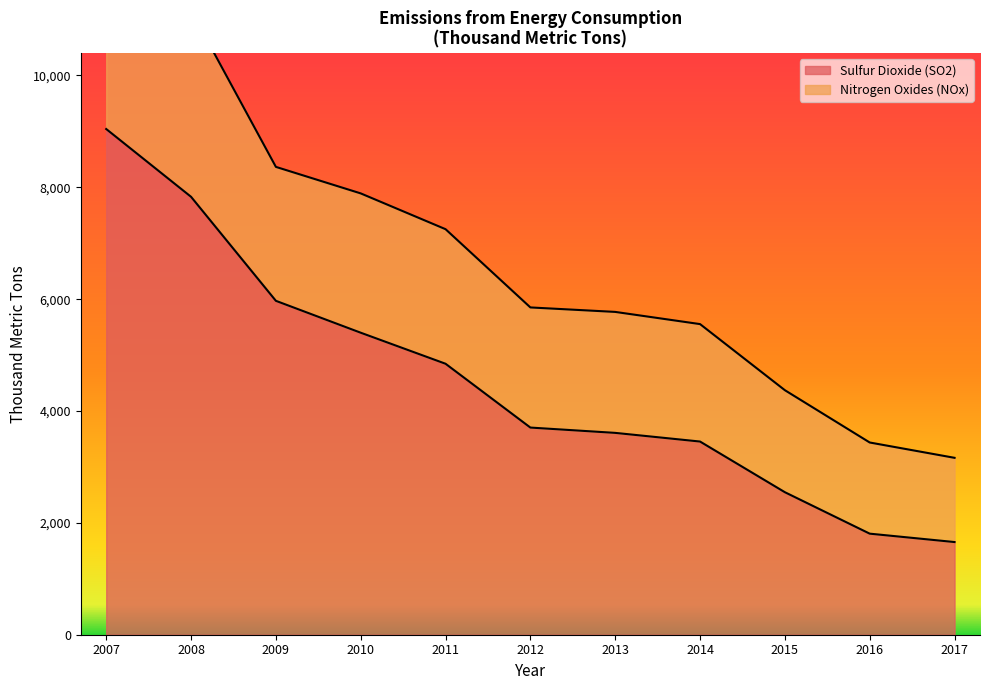

How many data points in Sulfur Dioxide (SO2) are less than 3704?

5